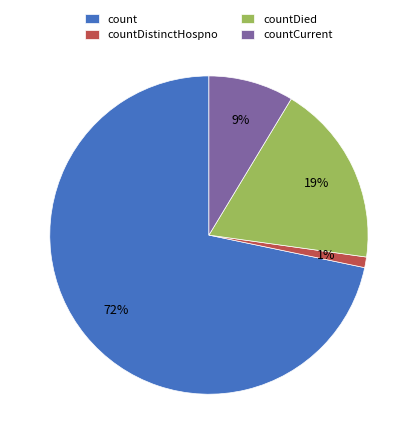

To the nearest percent, what is the average slice percentage?

25%